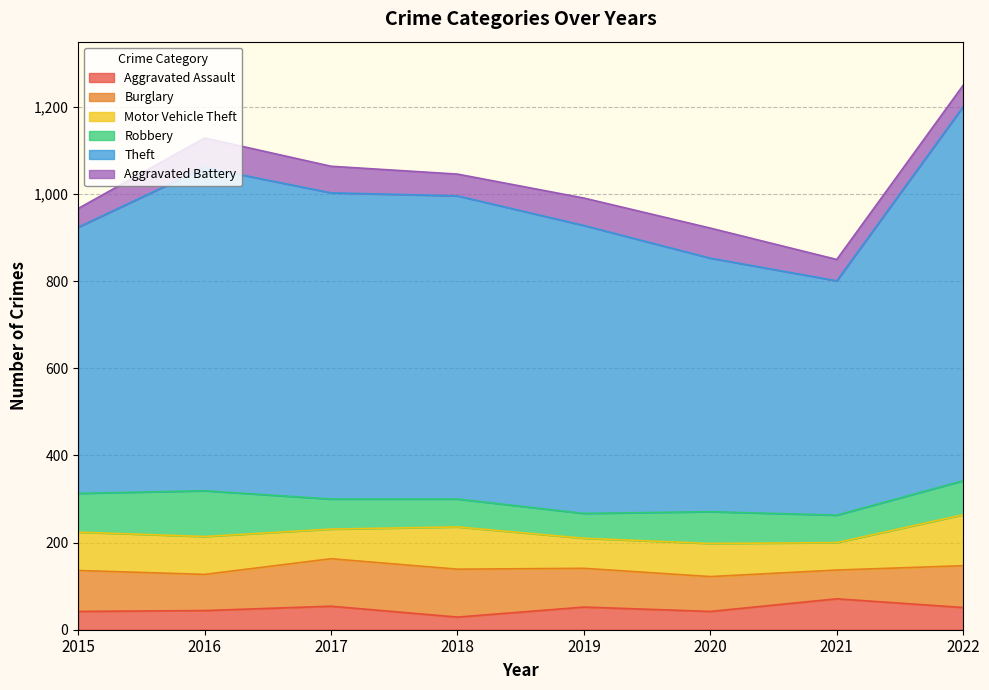

Is the value of Aggravated Assault at 2018 greater than the value of Burglary at 2021?

No